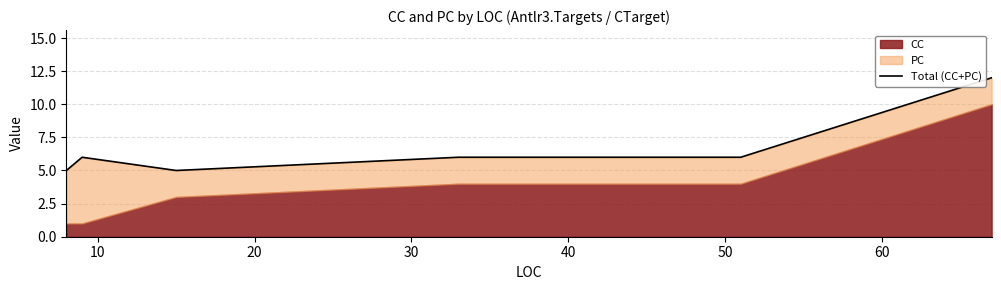

True or false: the data shows 5 at 20.

True